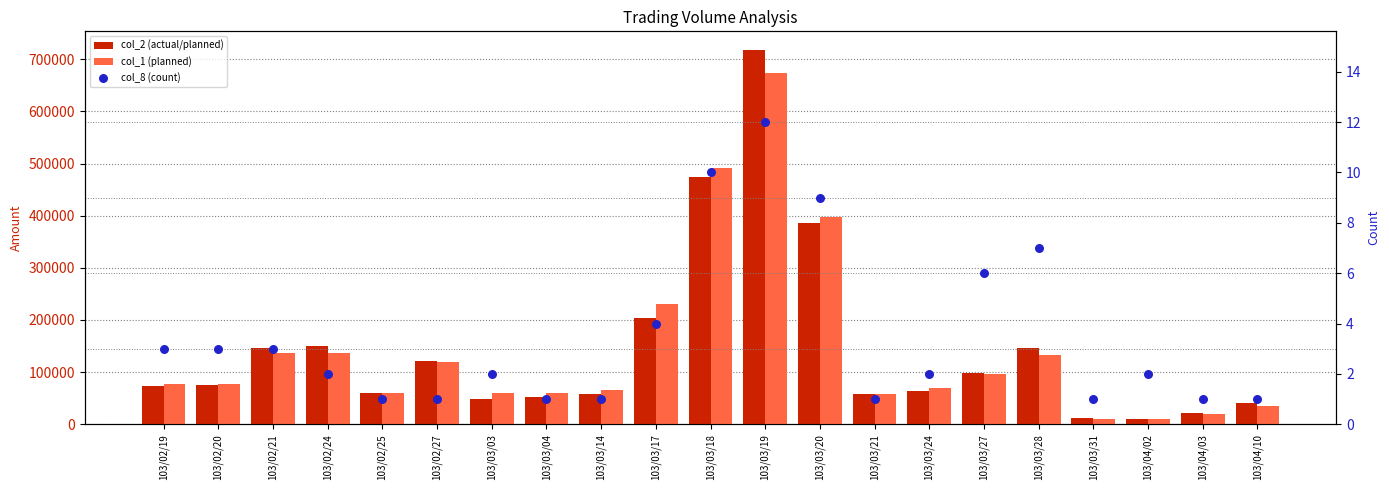

At which category is the sum across all series the highest?

103/03/19